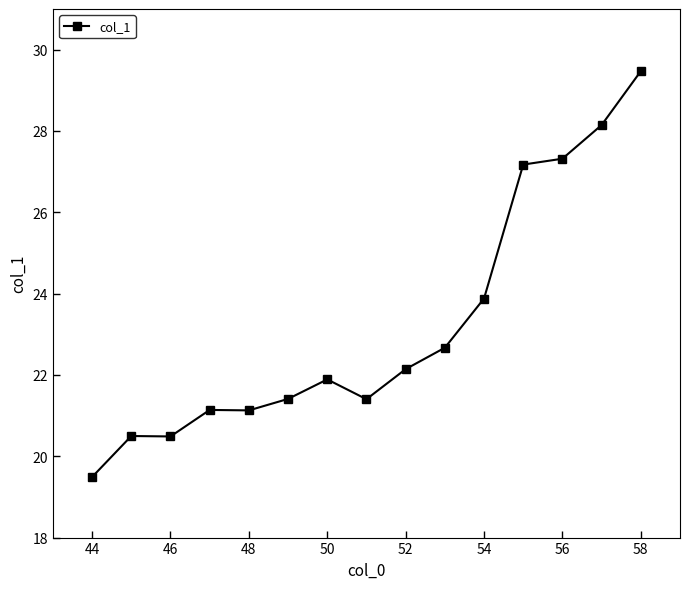

What is the difference between the maximum and minimum values?

10.0